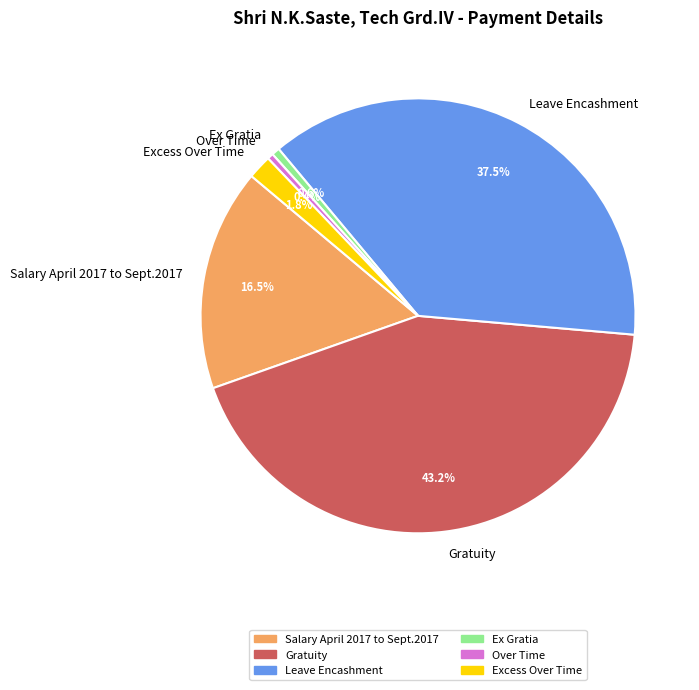

Between Leave Encashment and Gratuity, which is larger?

Gratuity